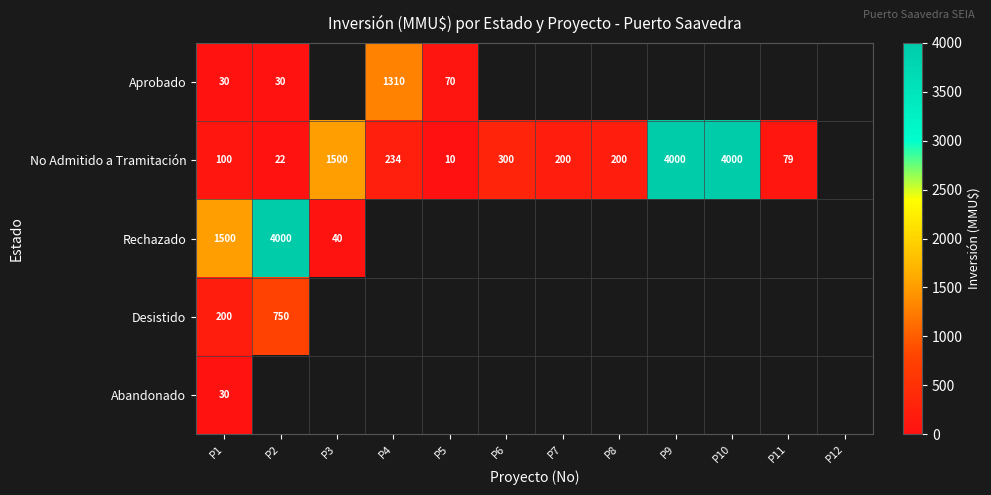

At which category is the sum across all series the highest?

P1